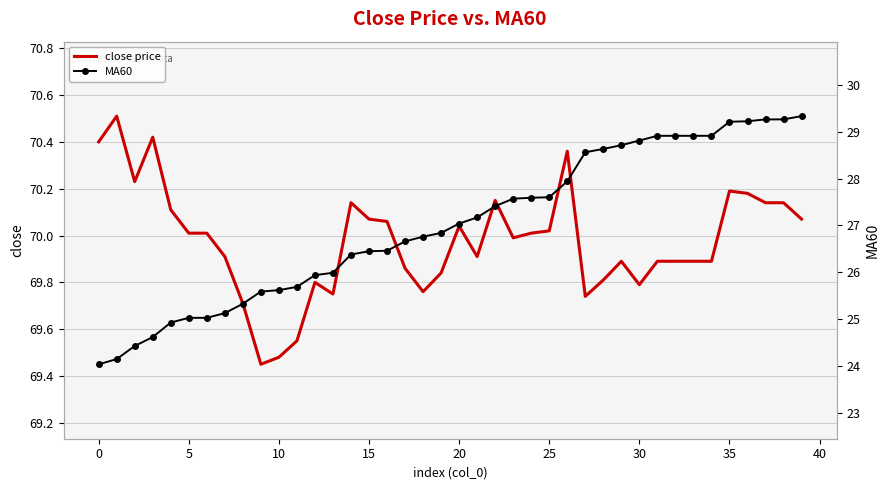

The close price series shows 70.0 at 5. True or false?

True